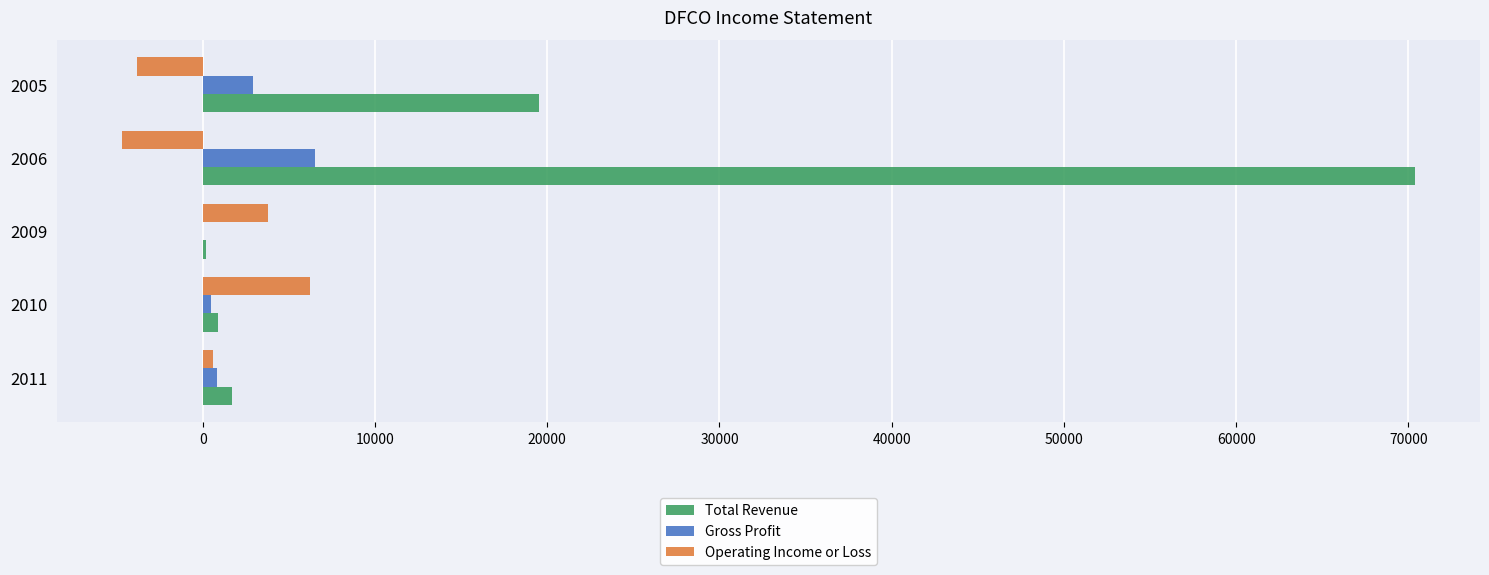

At which category is the sum across all series the highest?

2006